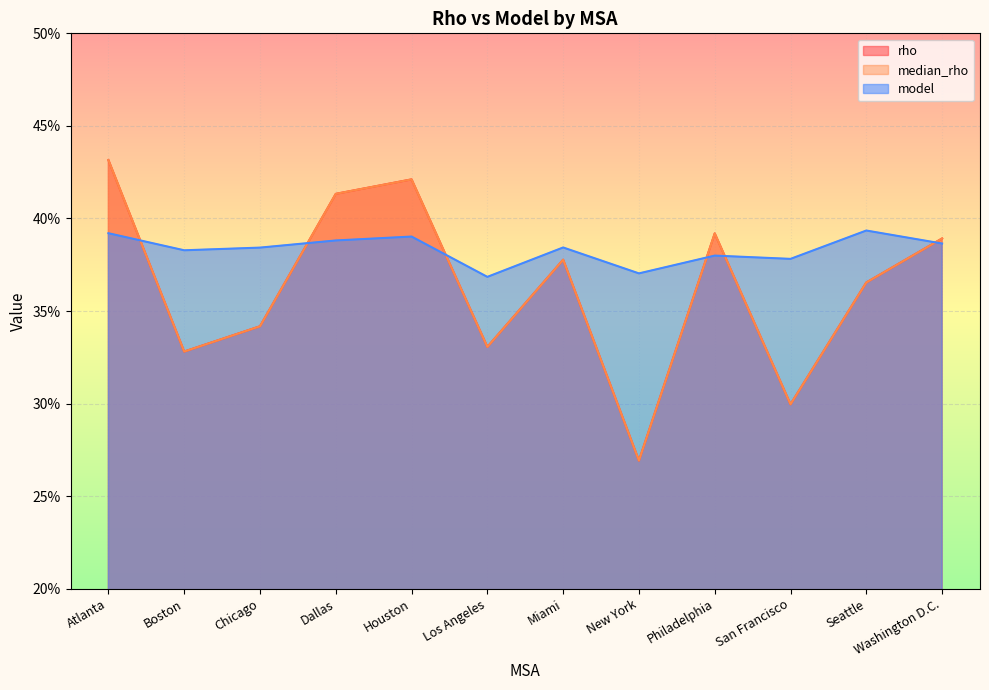

The value of rho at Philadelphia is 0.6. True or false?

False